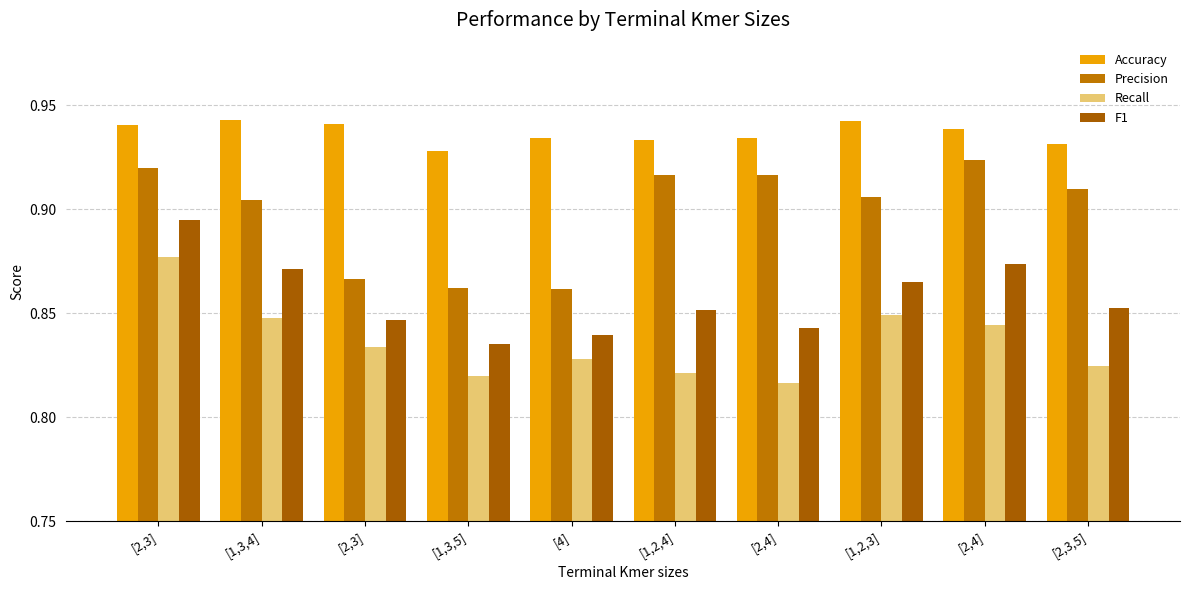

Is the value of Recall at [1,2,4] greater than the value of F1 at [1,2,4]?

No